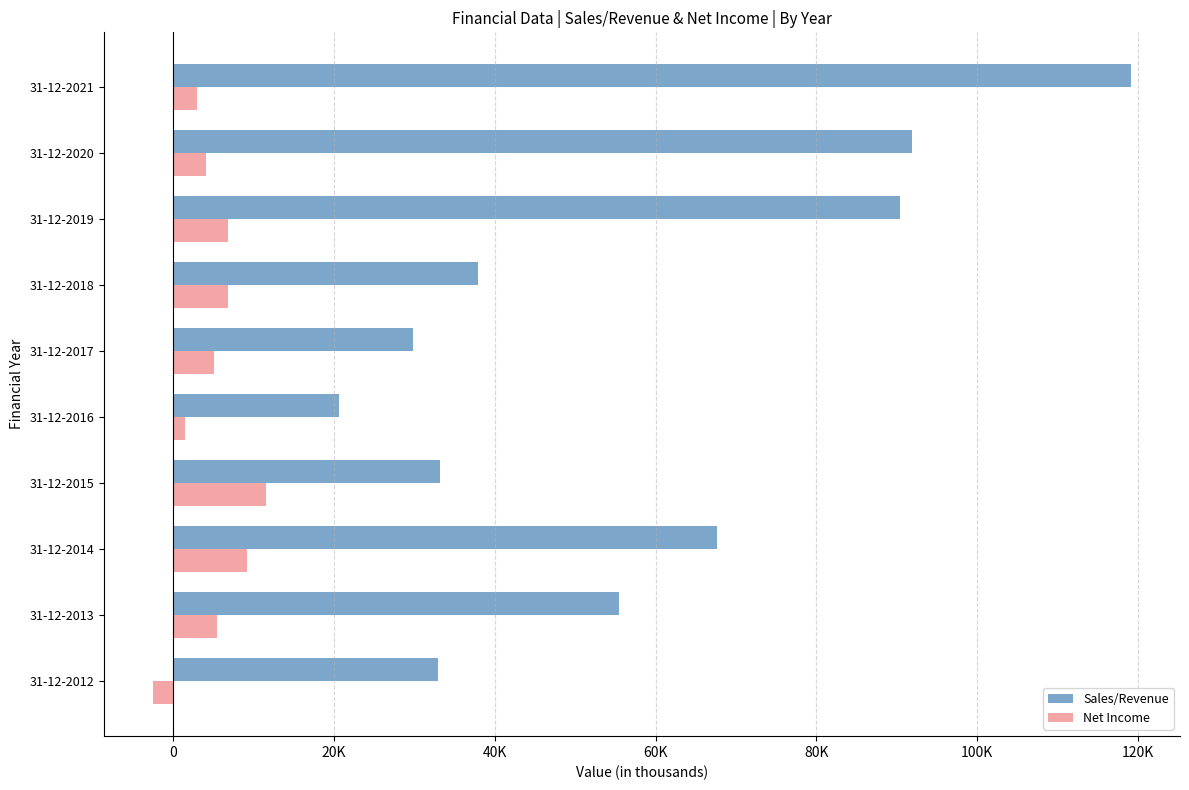

Rank the series by their average value, from highest to lowest.

Sales/Revenue, Net Income